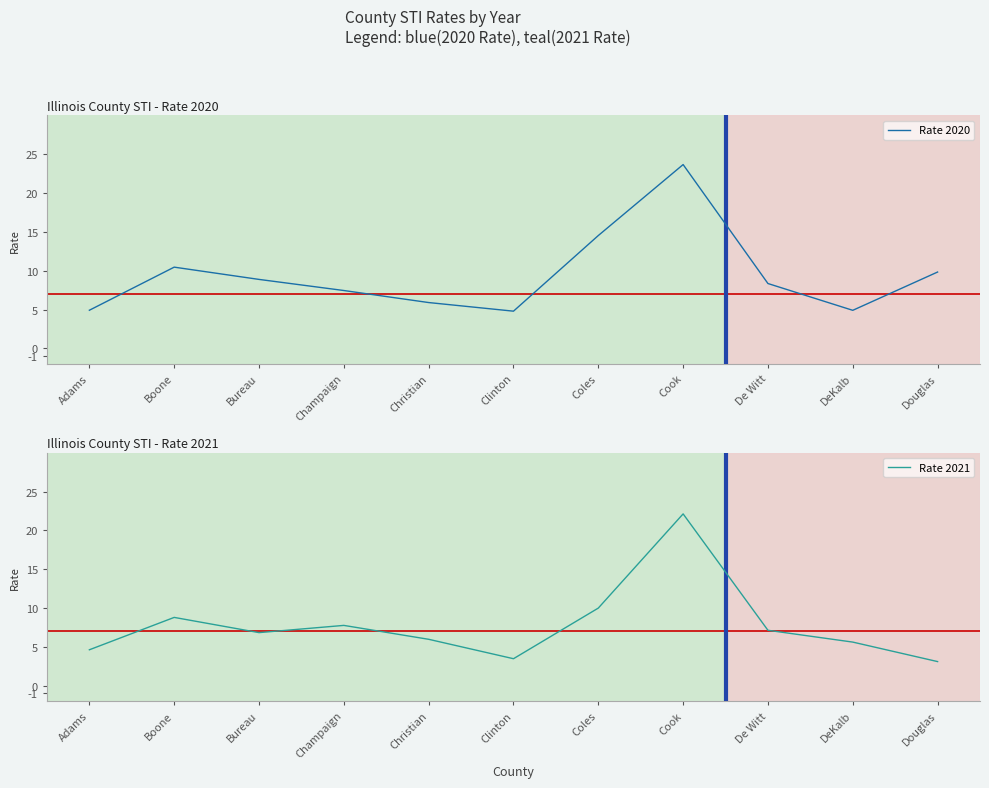

Which has a higher value, Coles or Adams?

Coles